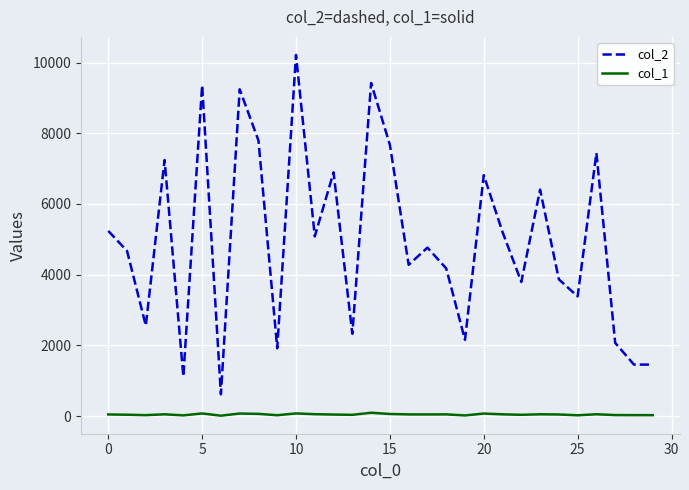

What is the greatest value displayed?

10216